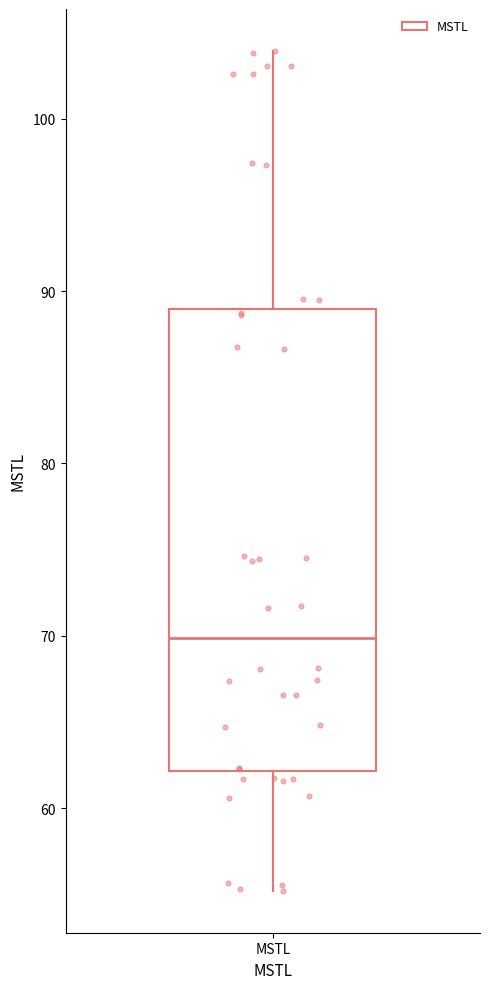

Where does the lower whisker of the box for MSTL end on the y-axis? The values are not printed on the chart, so give them approximately, as read against the axis.

55